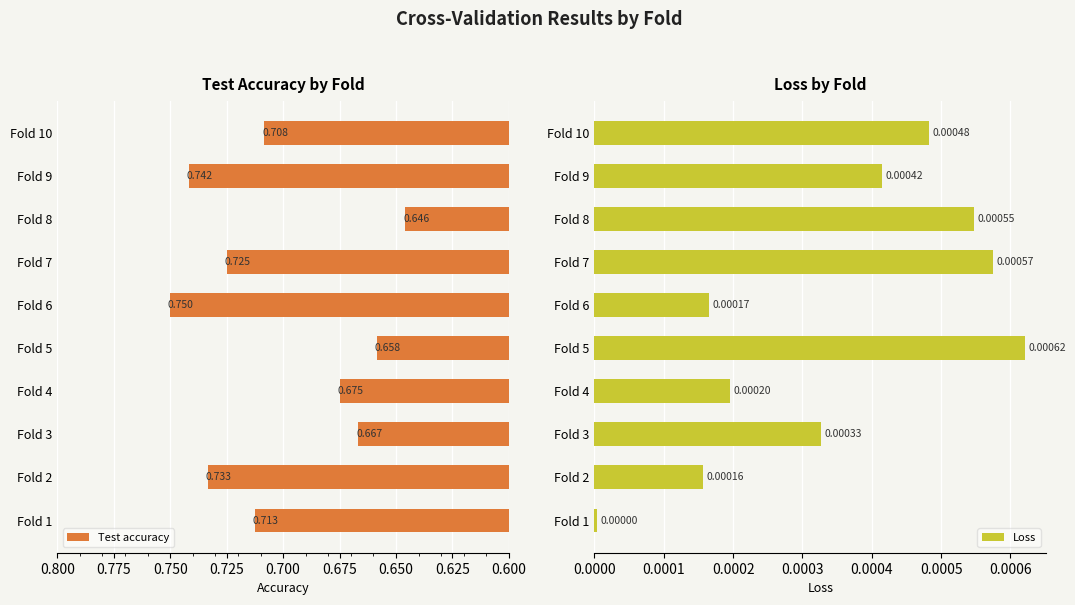

Is it true that Test accuracy equals 1.2 at Fold 2?

False